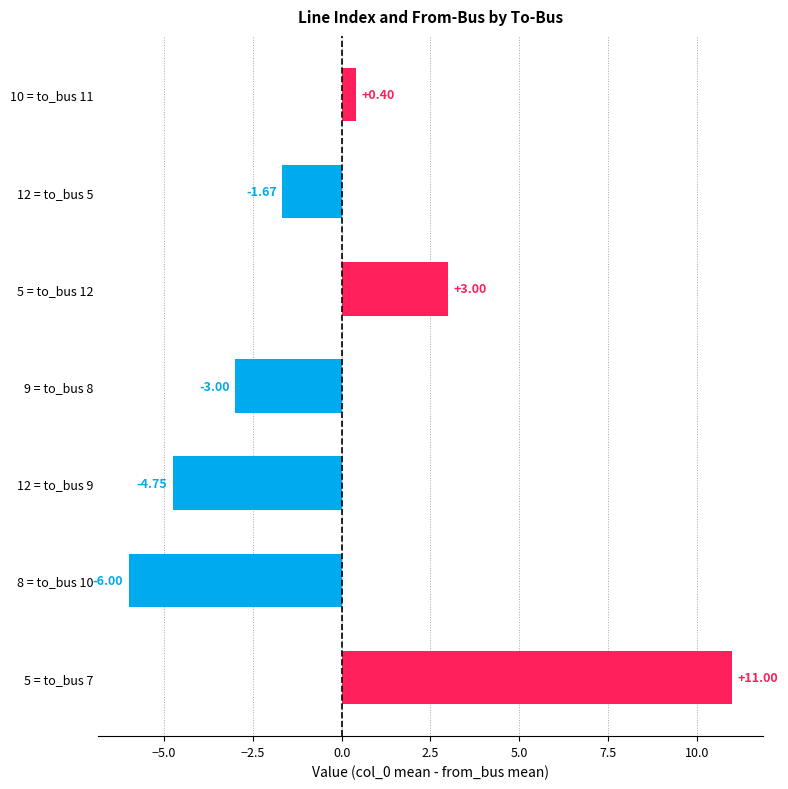

List the labels in order of value, largest first.

5 = to_bus 7, 5 = to_bus 12, 10 = to_bus 11, 12 = to_bus 5, 9 = to_bus 8, 12 = to_bus 9, 8 = to_bus 10